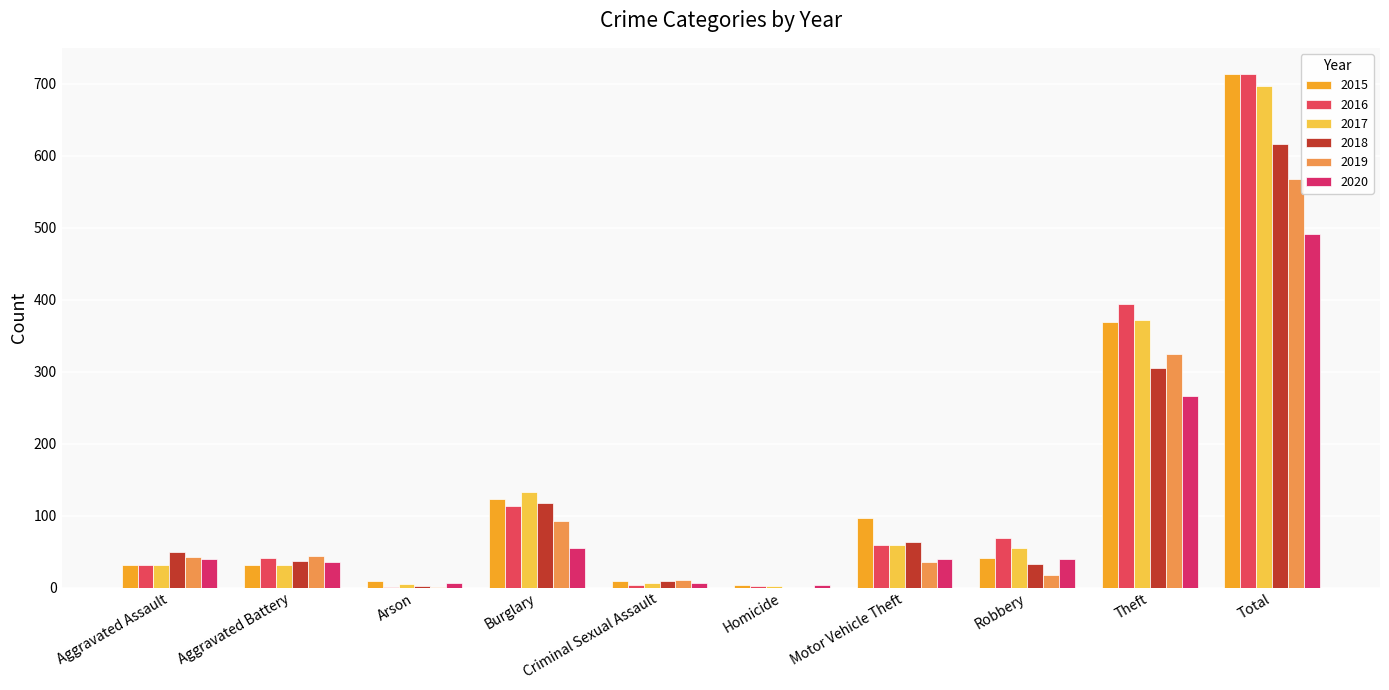

What is the total value across all series at Total?

3799